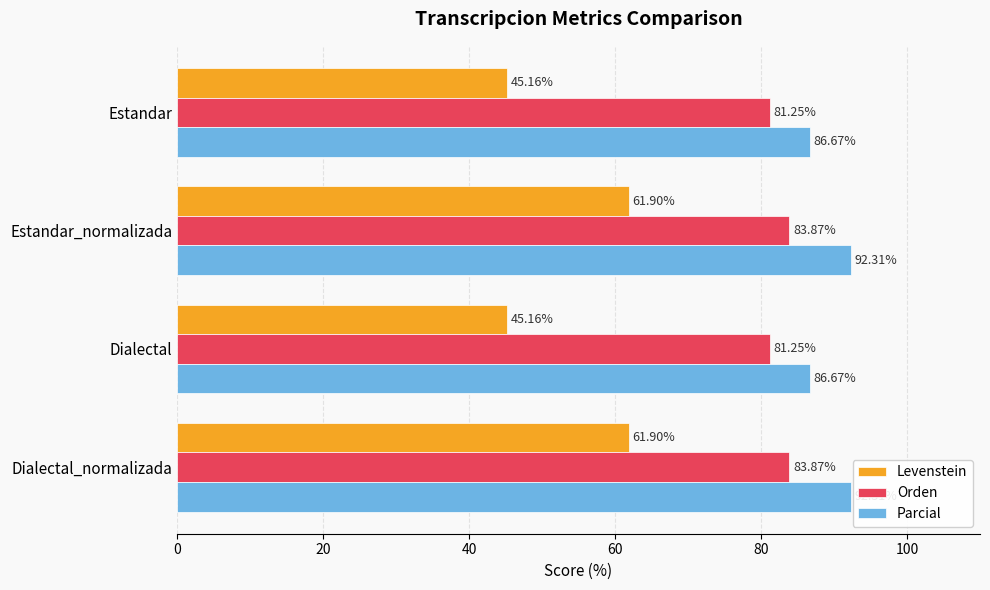

What are all the series names shown in the legend?

Levenstein, Orden, Parcial